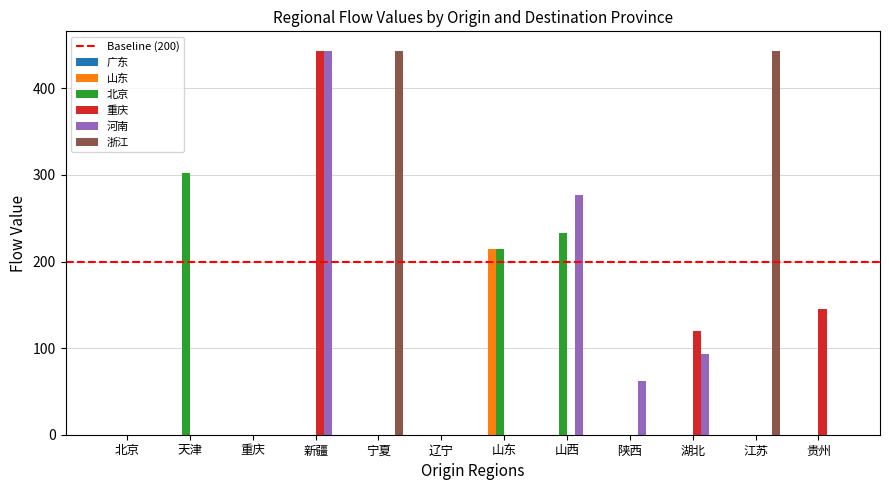

Does the chart contain stacked bars?

No